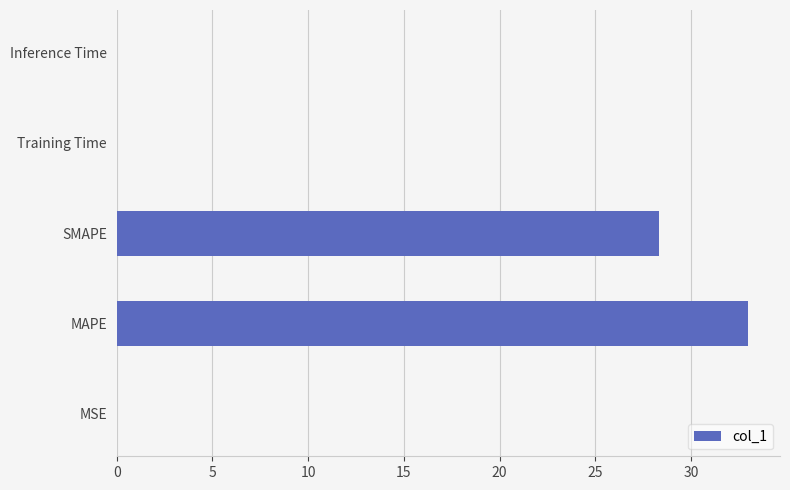

Which has a higher value, SMAPE or Inference Time?

SMAPE